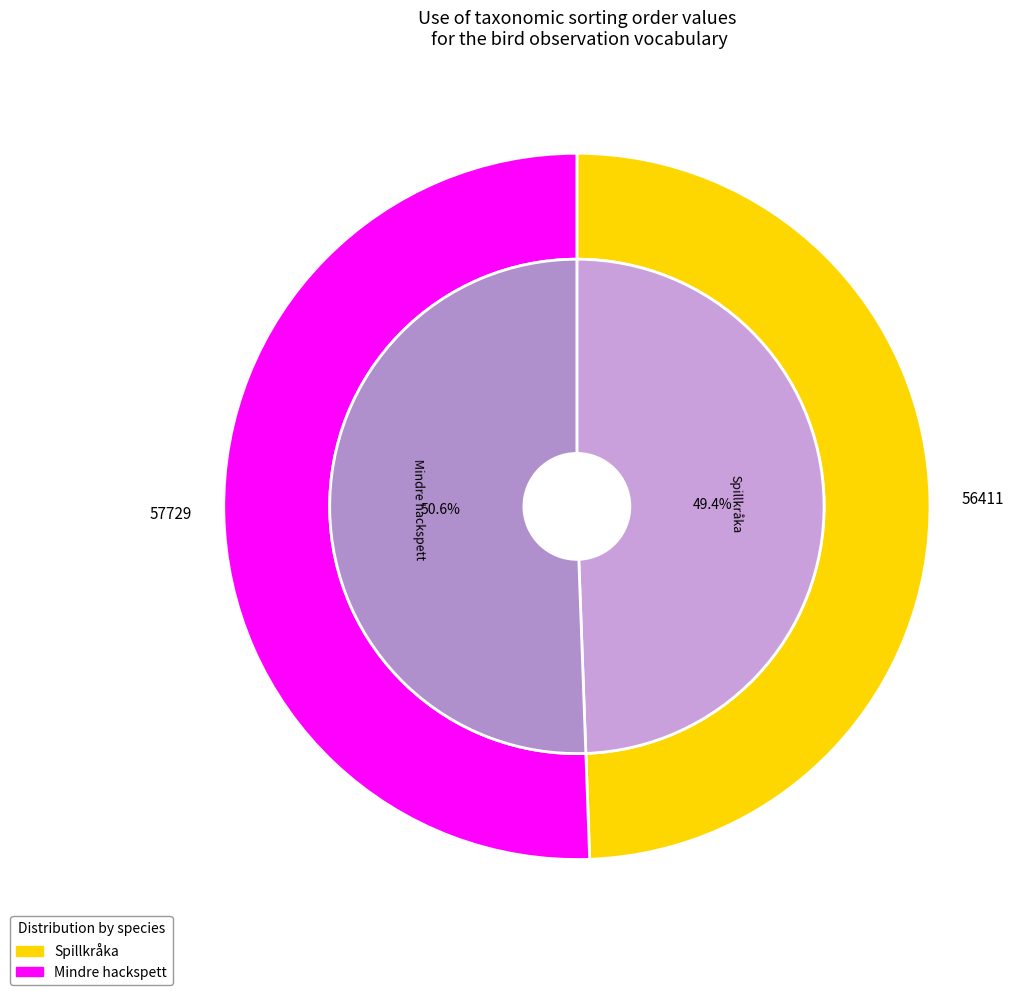

Does any single category account for the majority?

Yes